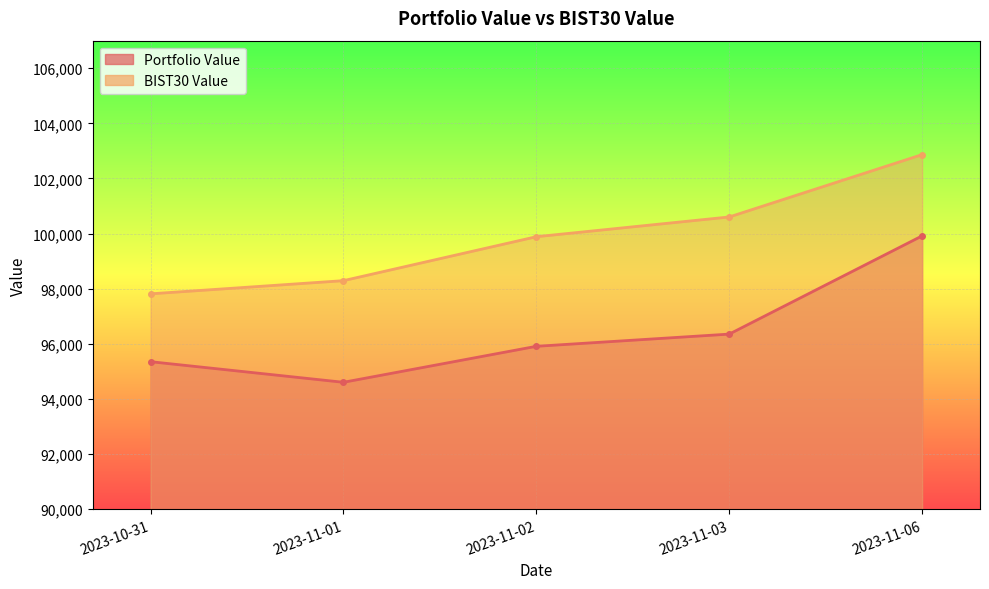

Rank the series at 2023-11-02 from highest to lowest value.

BIST30 Value, Portfolio Value